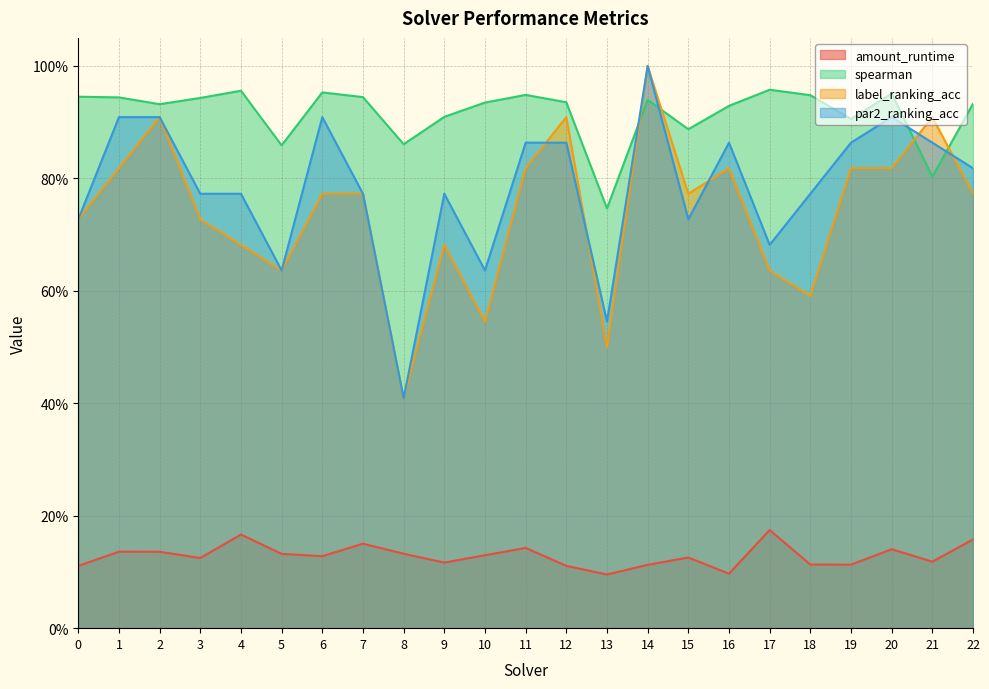

What is the sum of the amount_runtime values at 16 and 4?

0.3